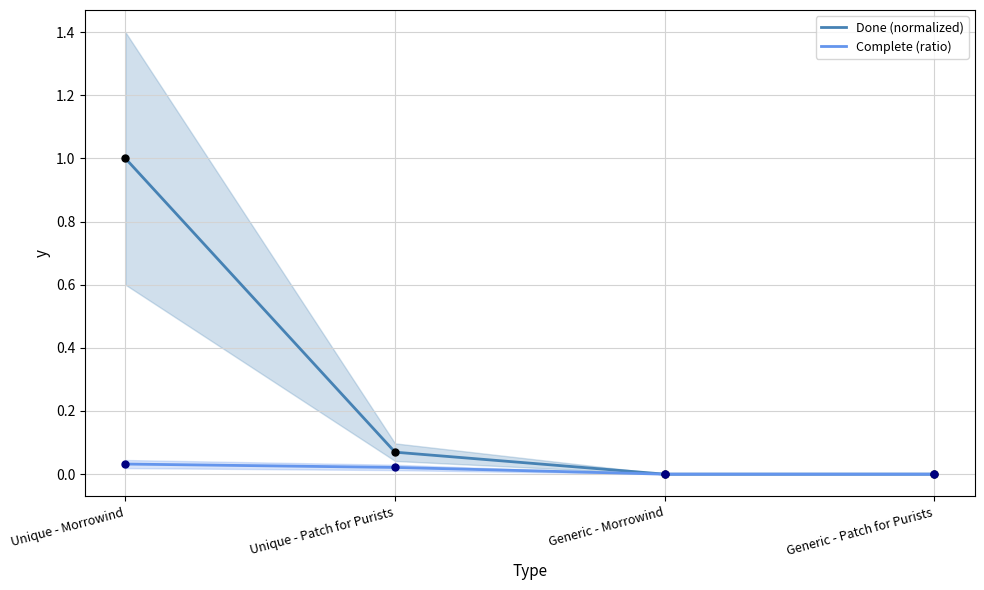

Which series reaches the minimum Y coordinate?

Done (normalized)